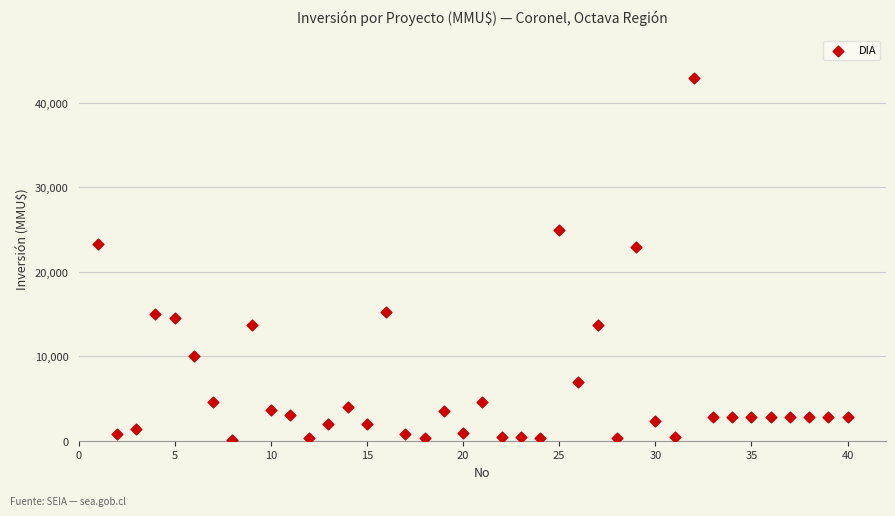

What is the range of Y values (max minus min)?

42900